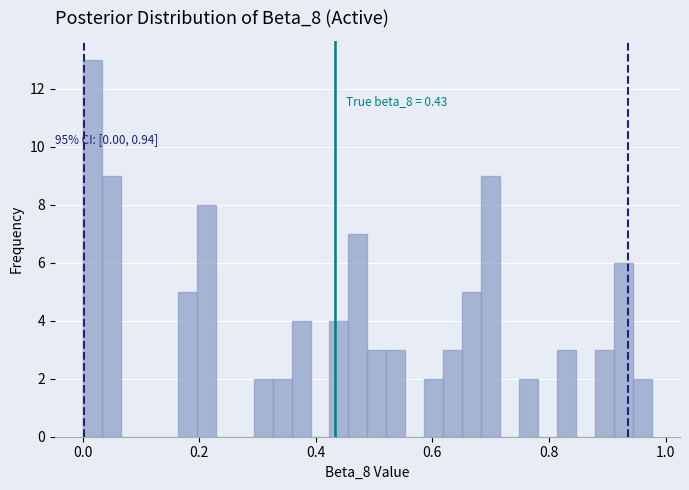

Read against the x-axis, roughly where is the centre of the tallest bar?

0.02